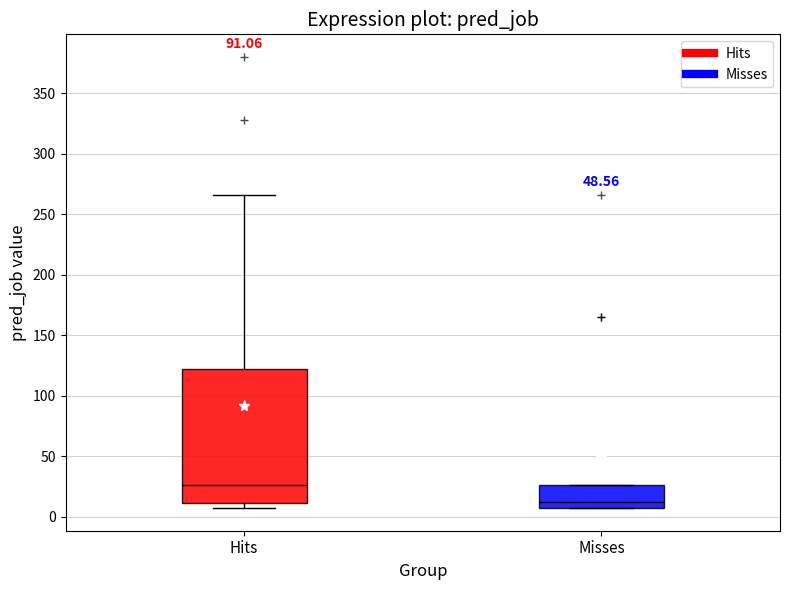

Which box's median line is the highest?

Hits